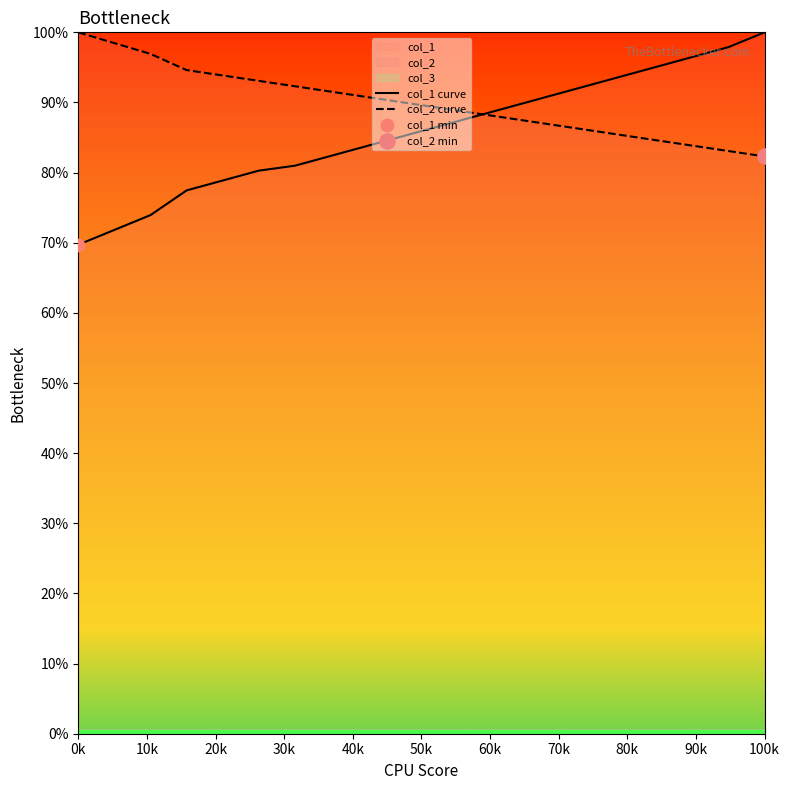

Which category has the lowest value in the col_1 curve series?

0k